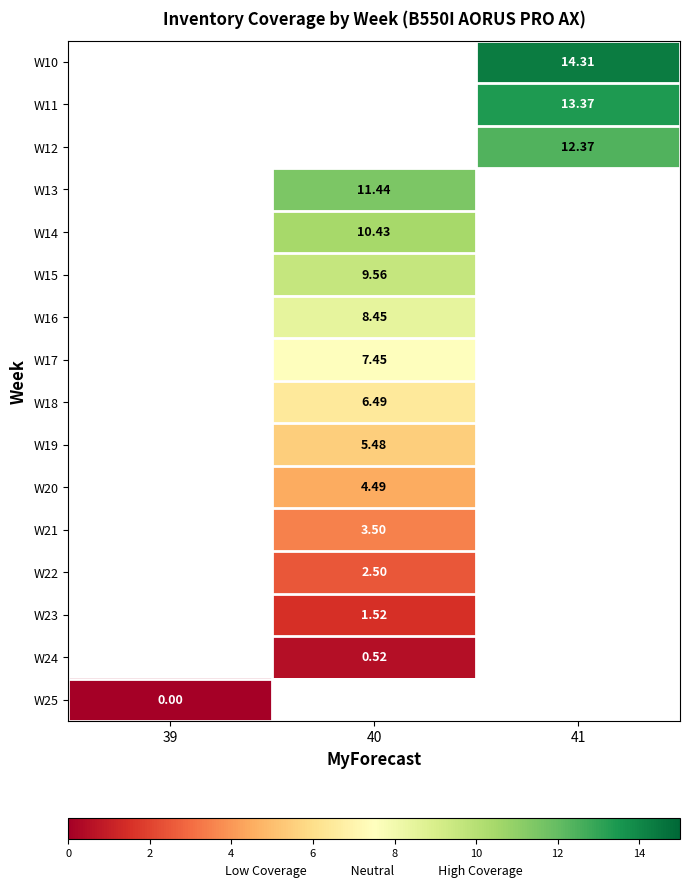

Is the value of row_0 at 39 greater than the value of row_4 at 40?

No